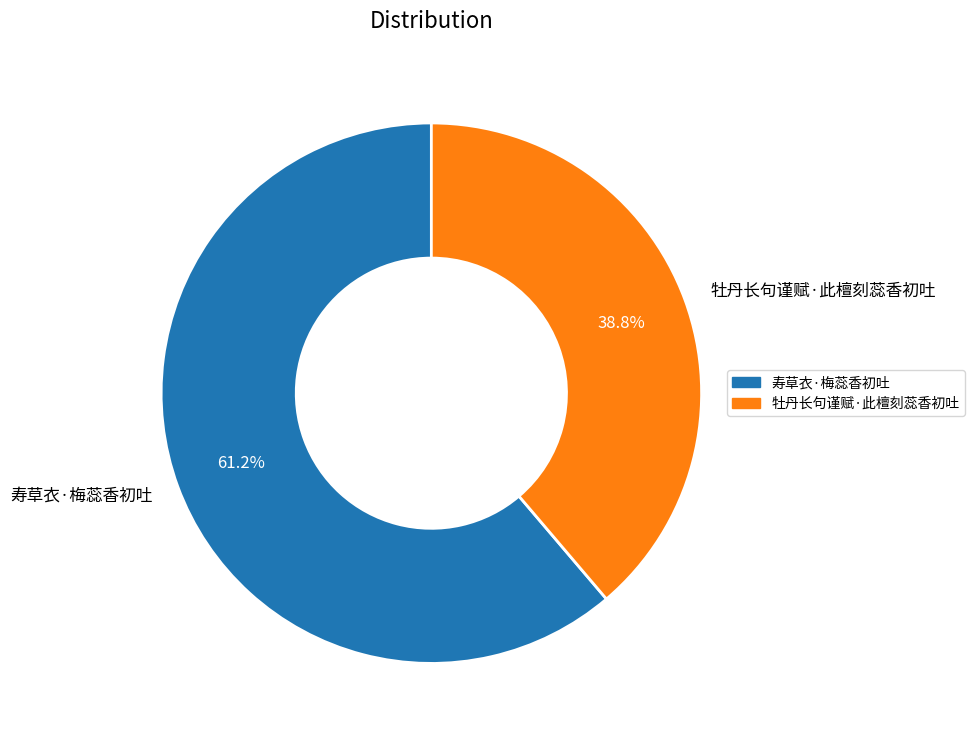

Approximately how many times larger is the value at 寿草衣·梅蕊香初吐 compared to 牡丹长句谨赋·此檀刻蕊香初吐?

1.6